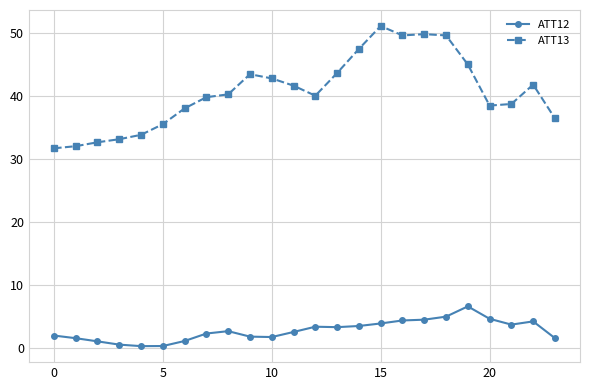

What is the average value of the ATT12 series?

2.8